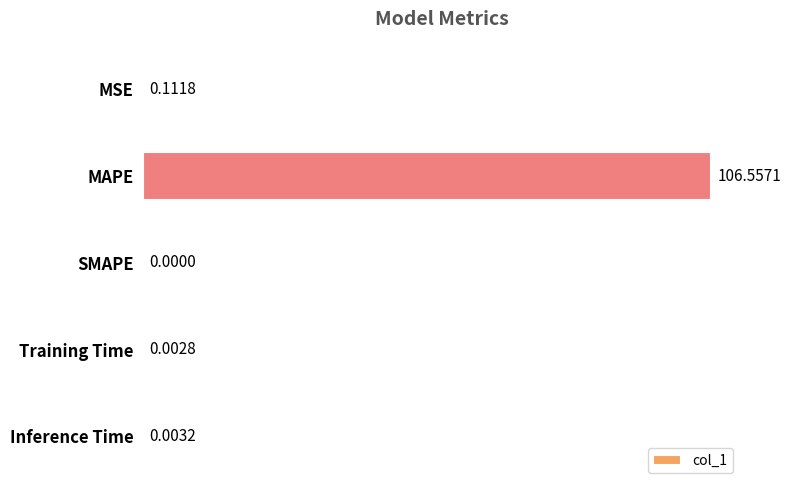

What is the sum of all values?

106.7